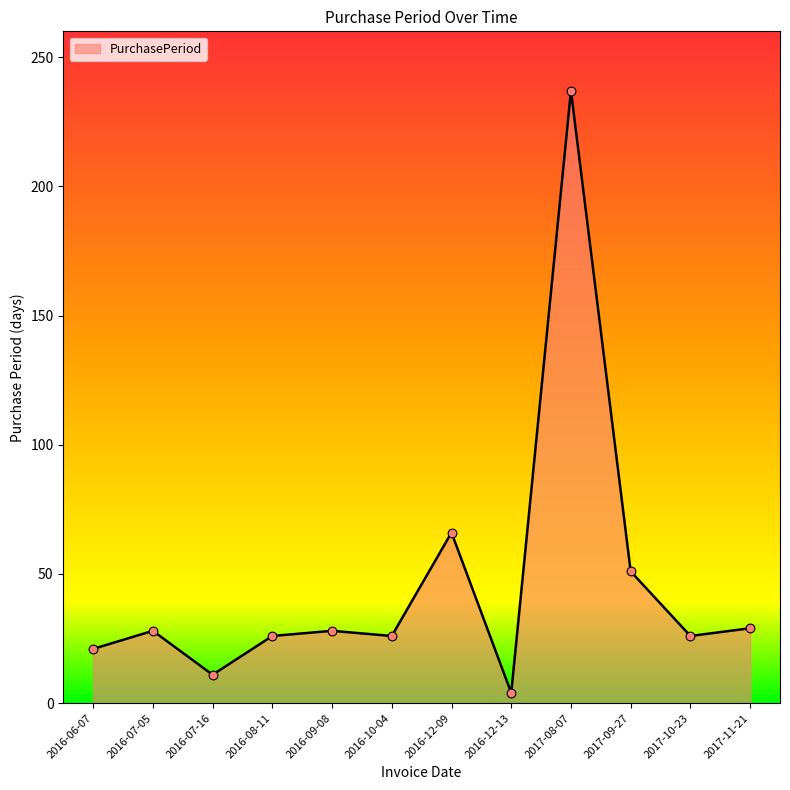

Which has a higher value, 2017-11-21 or 2017-09-27?

2017-09-27